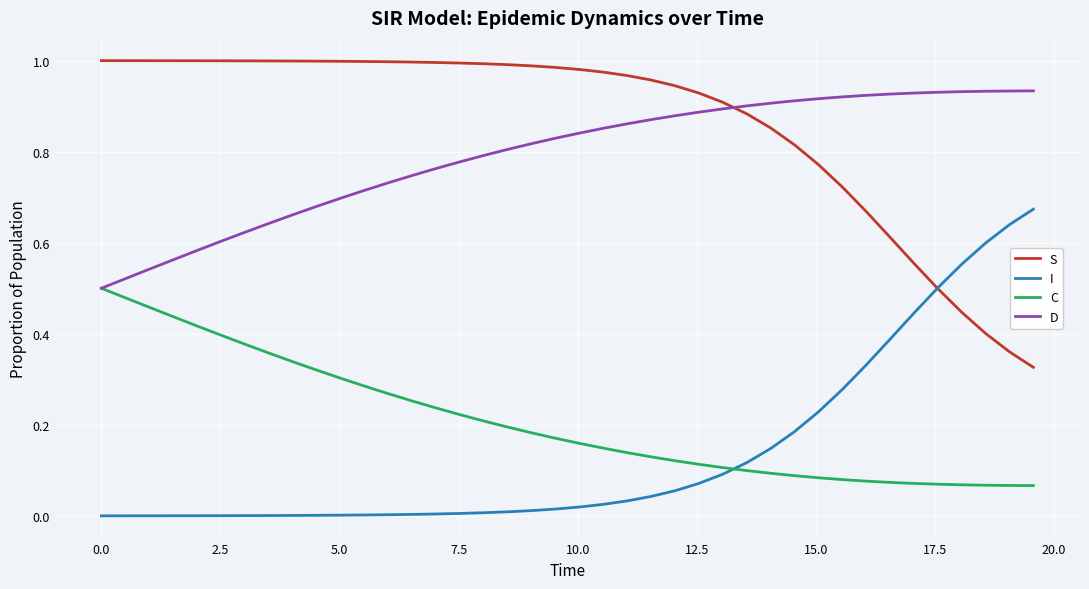

True or false: I and D intersect in this chart.

False